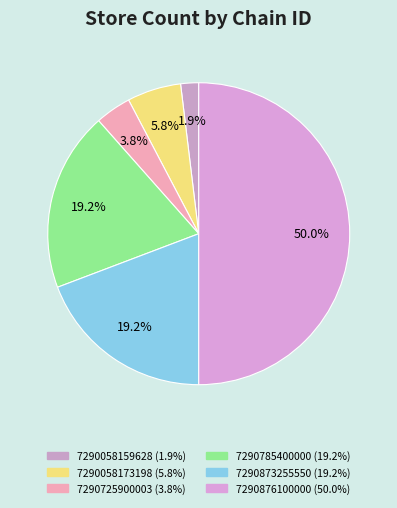

Is there any slice that represents more than half of the pie?

No